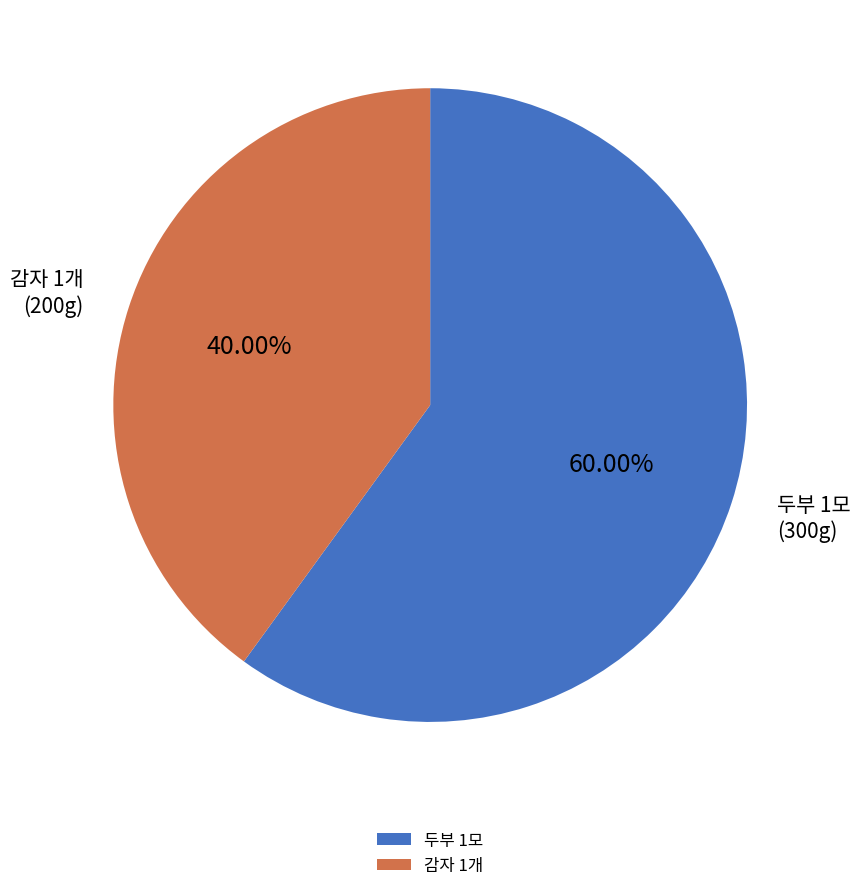

To the nearest percent, what portion does 감자 1개 represent?

40%